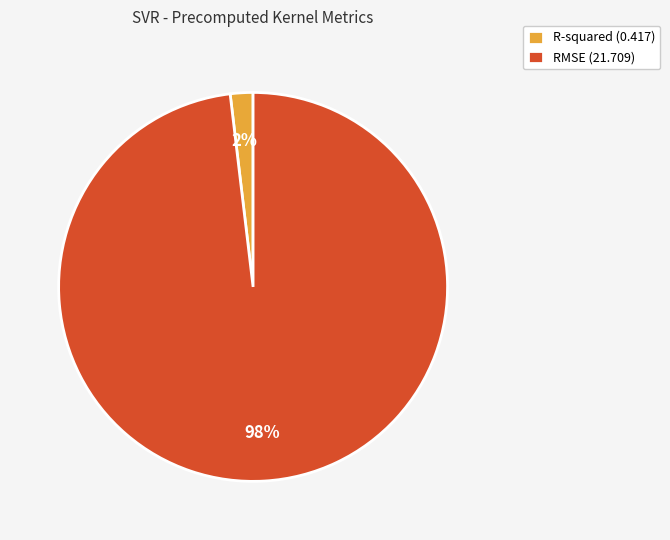

What is the majority slice?

RMSE